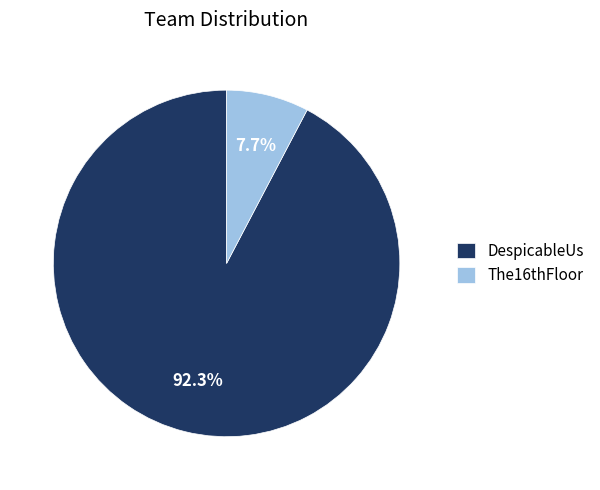

What percentage is the DespicableUs slice, to the nearest percent?

92%